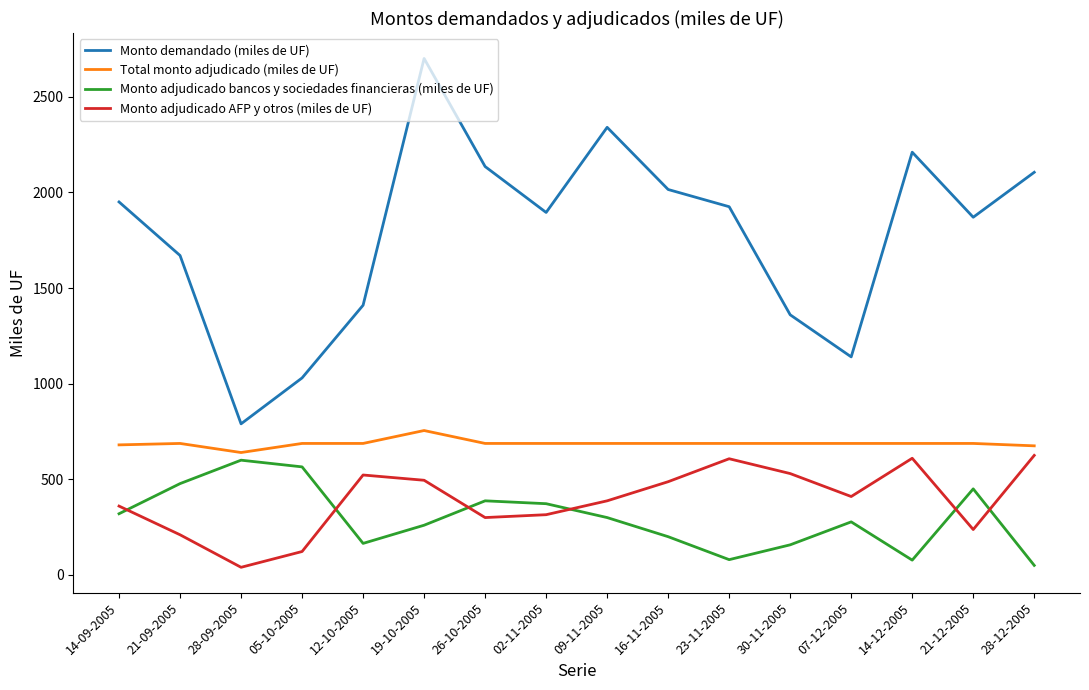

Which series has the widest spread of values?

Monto demandado (miles de UF)